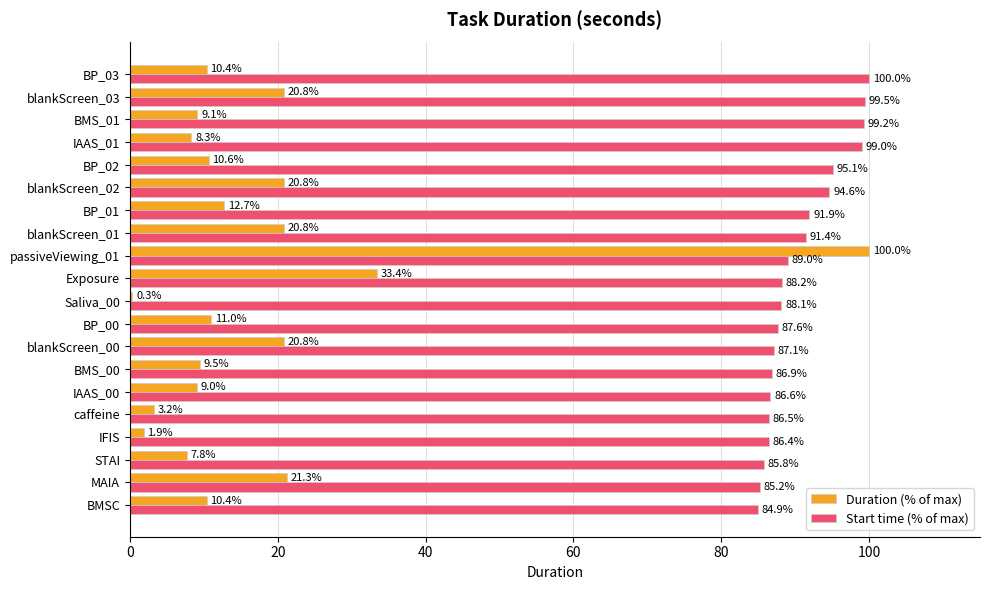

Is it true that Duration (% of max) equals 27.5 at blankScreen_01?

False